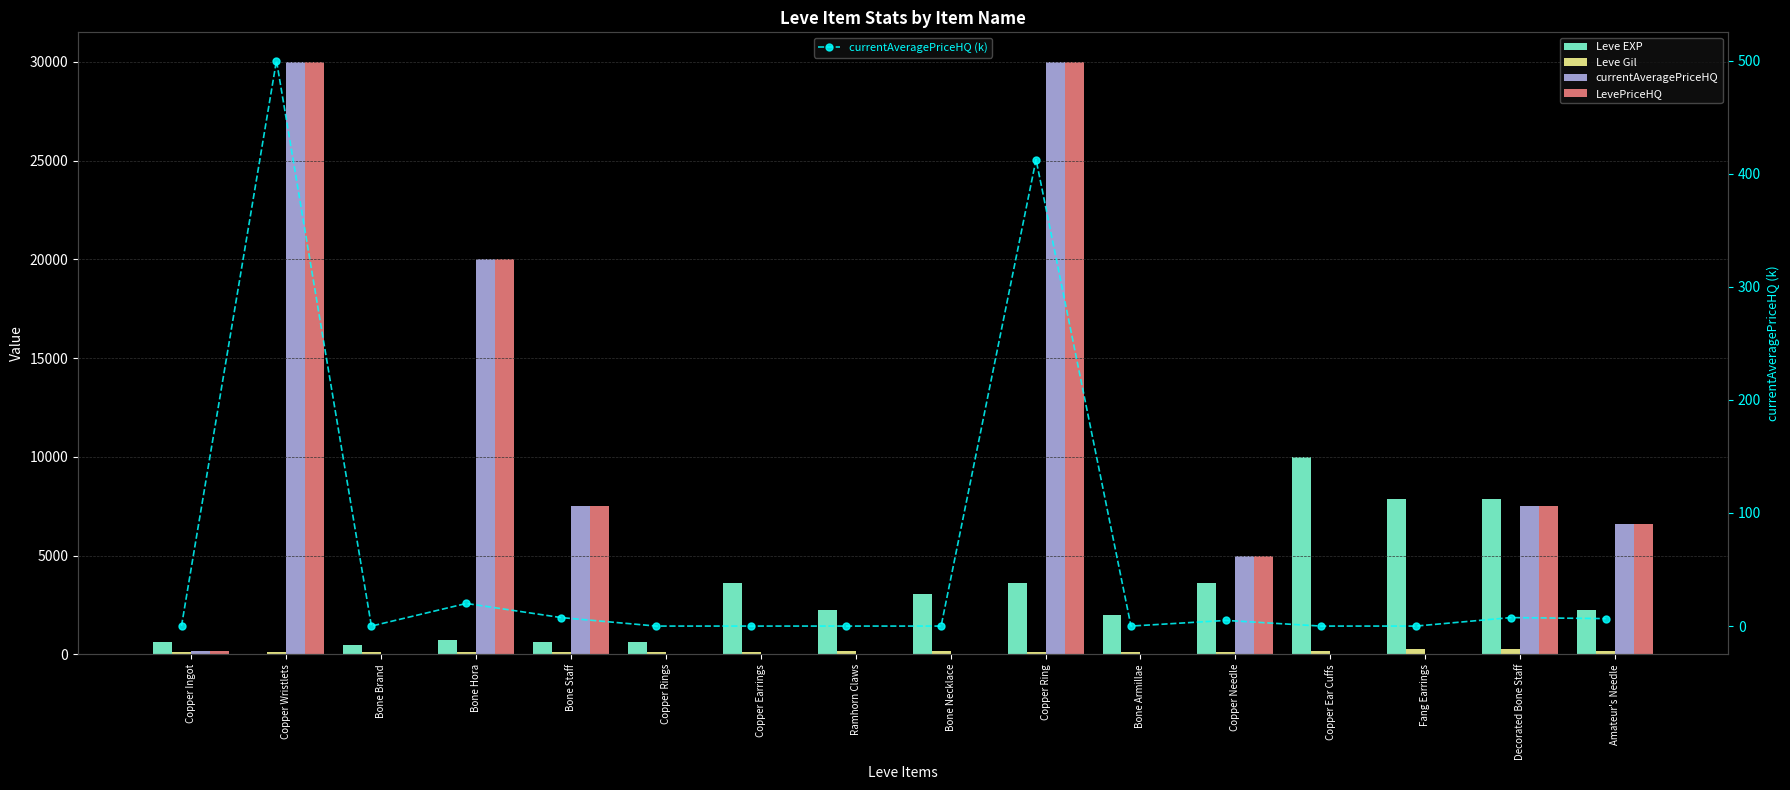

What is the value of the Leve EXP bar at the 9th from the left?

3040.0